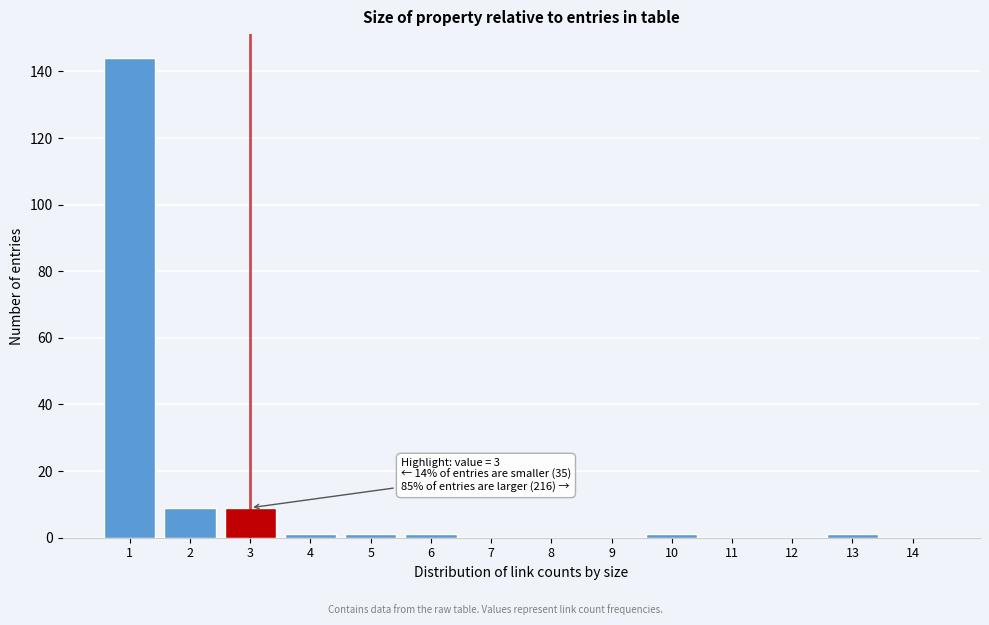

Reading right to left, transcribe all the data shown in this chart.

14=0	13=1	12=0	11=0	10=1	9=0	8=0	7=0	6=1	5=1	4=1	3=9	2=9	1=144